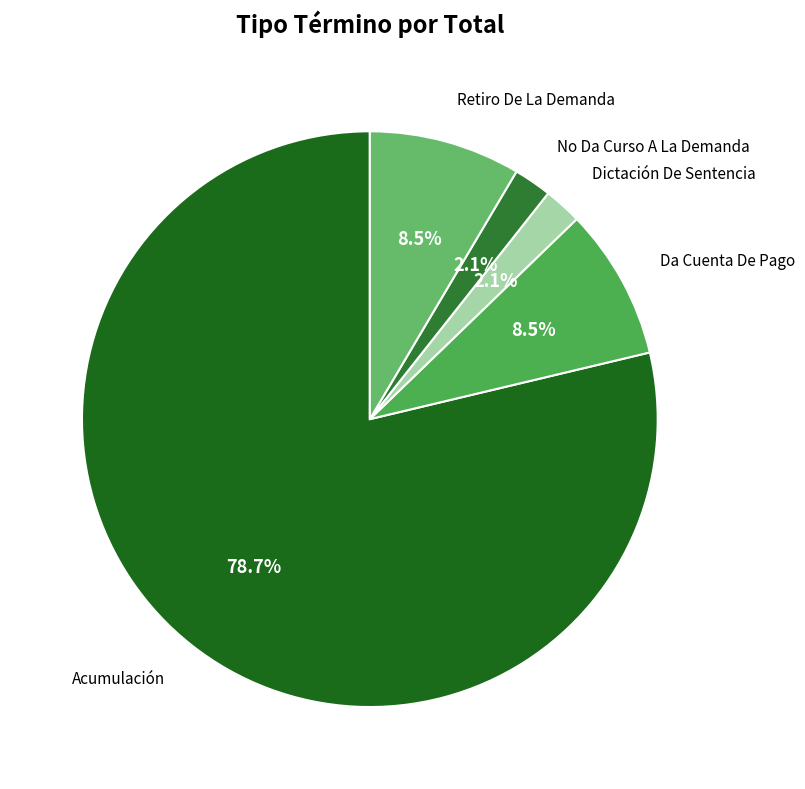

How many segments does this pie chart have?

5